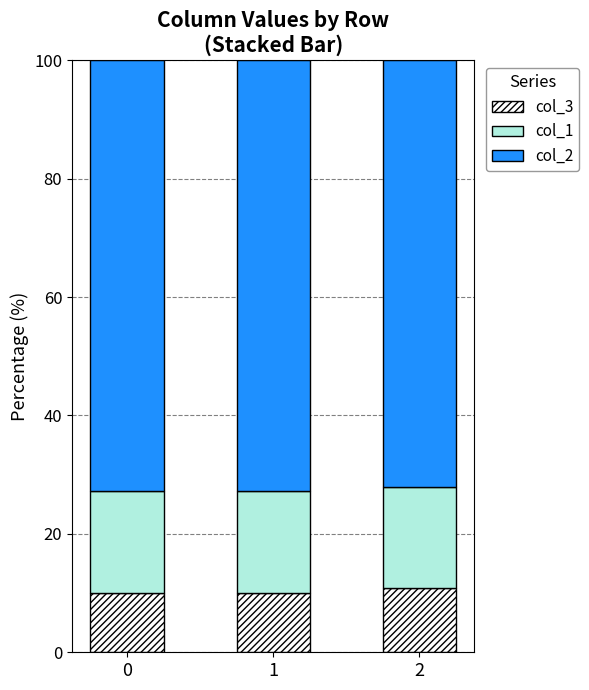

What is the sum of all col_3 values?

31.0